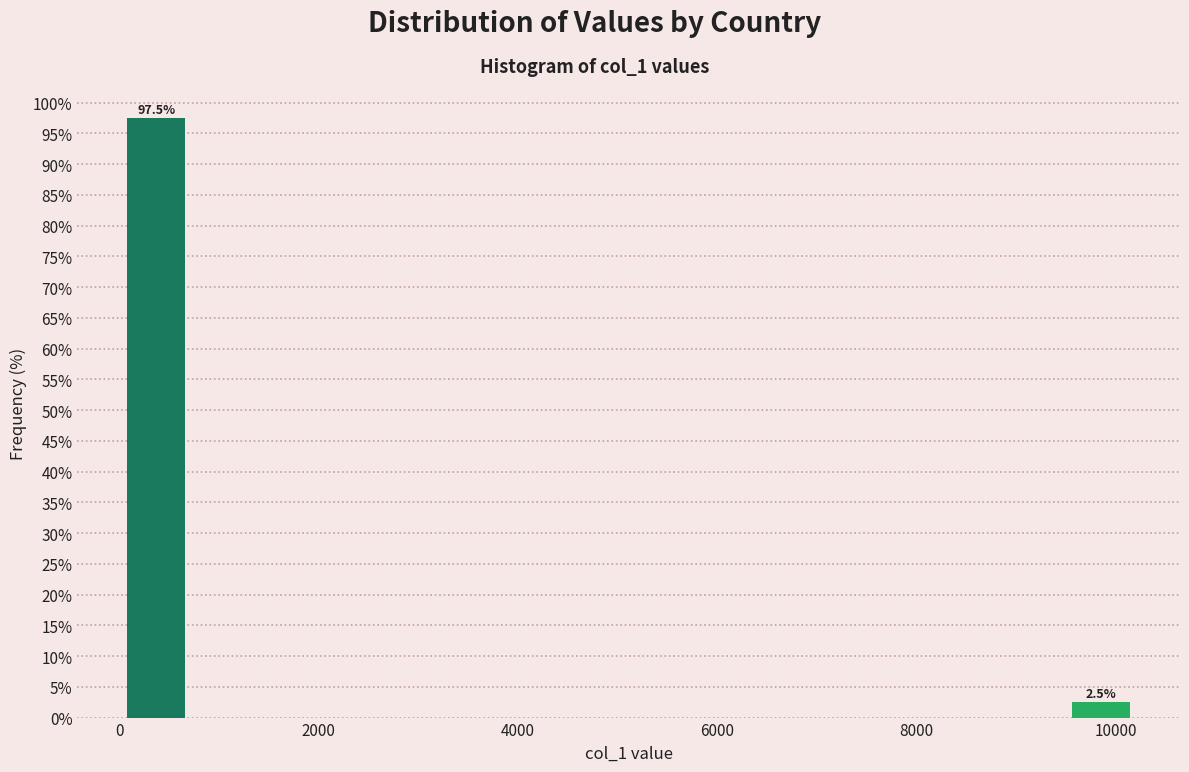

Read against the x-axis, roughly where is the centre of the tallest bar?

400